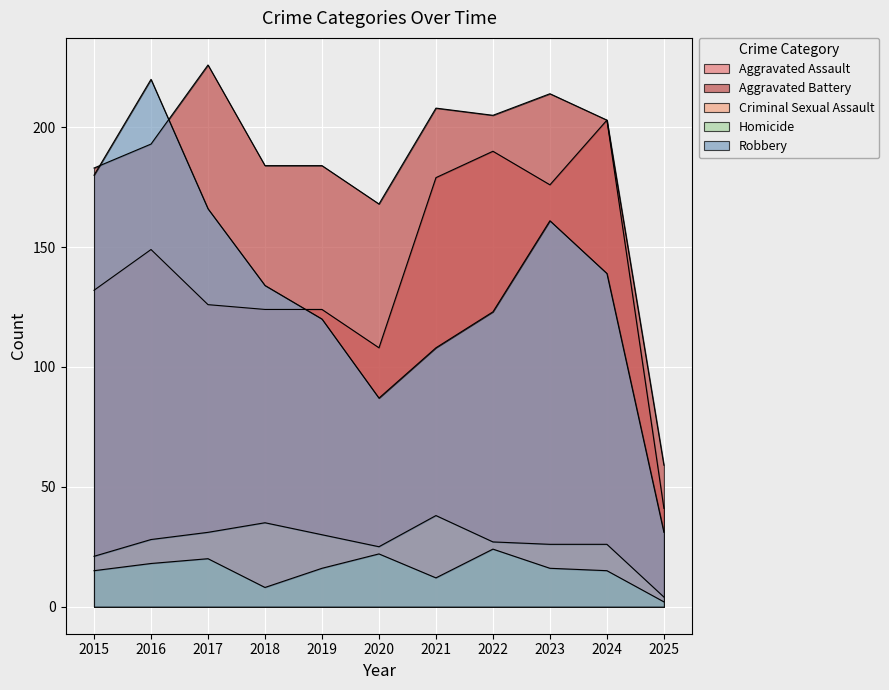

True or false: Aggravated Assault has a value of 203 at 2024.

True